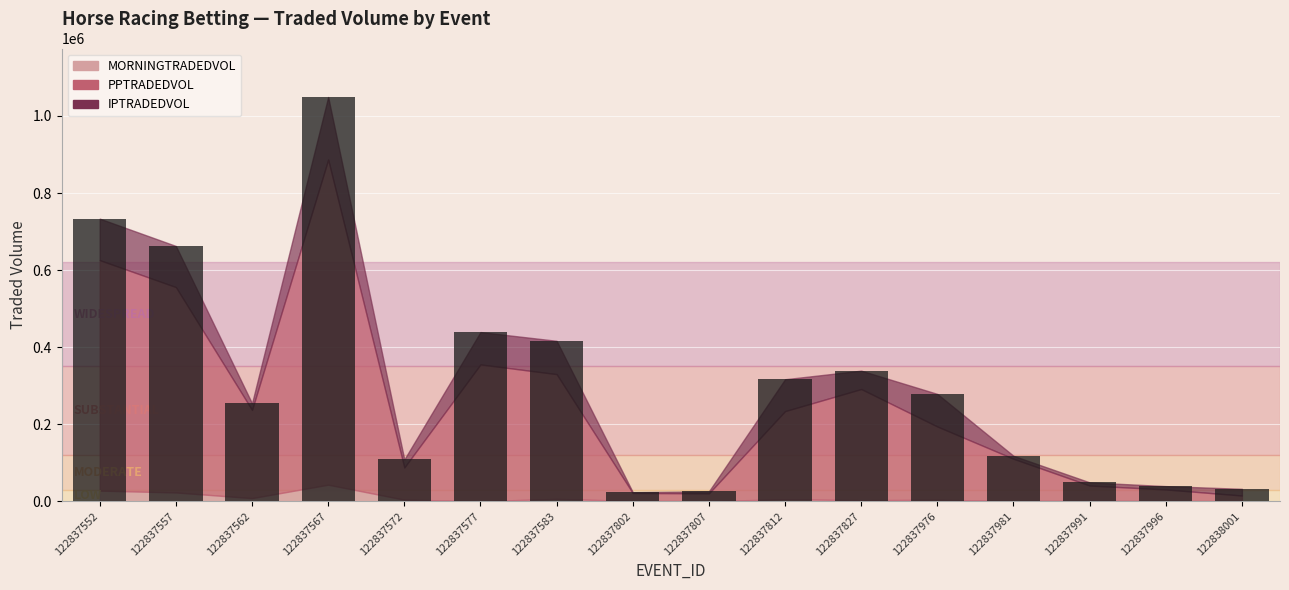

What is the difference between the maximum and minimum values?

1025569.9